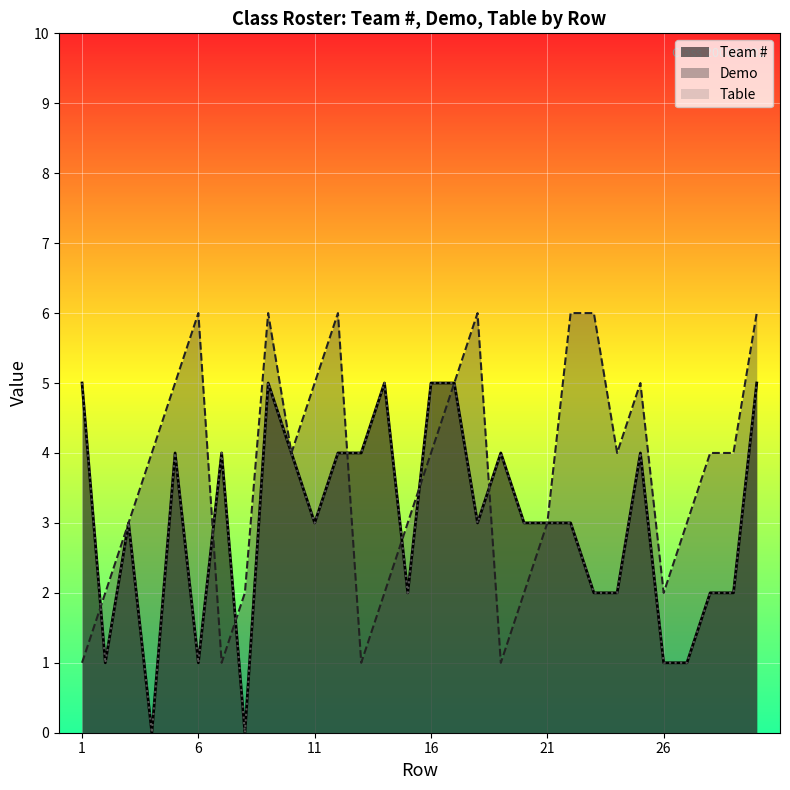

List the labels in order of Demo value, largest first.

6, 9, 12, 18, 22, 23, 30, 5, 11, 17, 25, 4, 10, 16, 24, 28, 29, 3, 15, 21, 27, 2, 8, 14, 20, 26, 1, 7, 13, 19